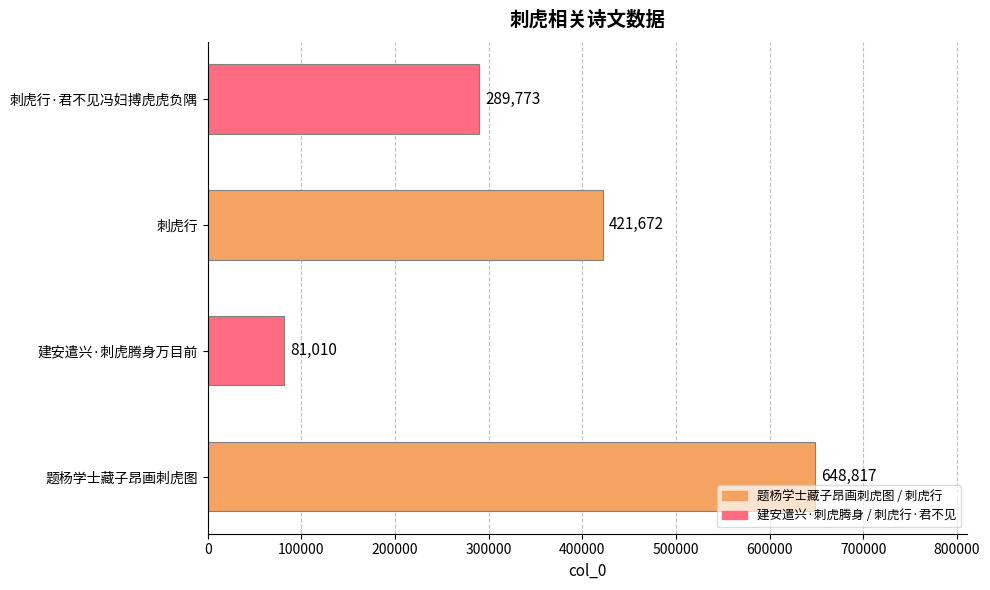

Reading top to bottom, transcribe all the data shown in this chart.

289773	421672	81010	648817